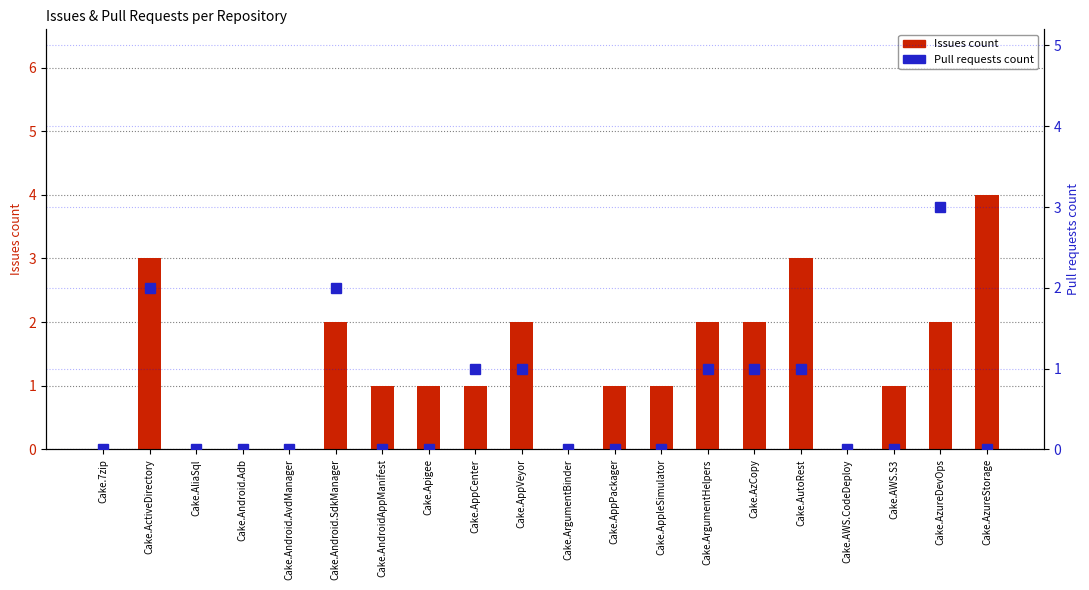

What is the value of the Pull requests count bar at the 2nd from the left?

2